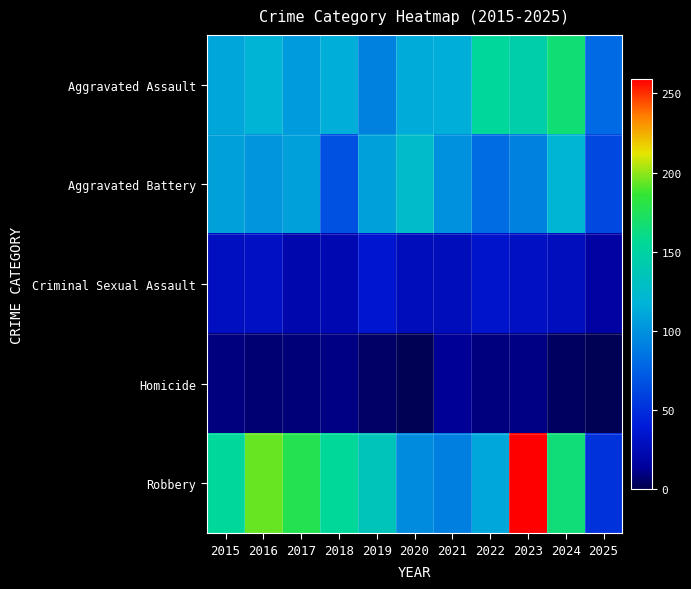

Reading left to right, what are all the values shown in this chart?

Aggravated Assault: 2015=110	2016=118	2017=105	2018=115	2019=92	2020=113	2021=115	2022=154	2023=145	2024=166	2025=80
Aggravated Battery: 2015=108	2016=102	2017=108	2018=67	2019=108	2020=125	2021=100	2022=81	2023=92	2024=119	2025=63
Criminal Sexual Assault: 2015=29	2016=30	2017=21	2018=23	2019=35	2020=27	2021=27	2022=34	2023=30	2024=28	2025=17
Homicide: 2015=9	2016=7	2017=8	2018=10	2019=5	2020=2	2021=13	2022=9	2023=10	2024=4	2025=2
Robbery: 2015=154	2016=194	2017=178	2018=155	2019=135	2020=97	2021=91	2022=111	2023=259	2024=165	2025=52